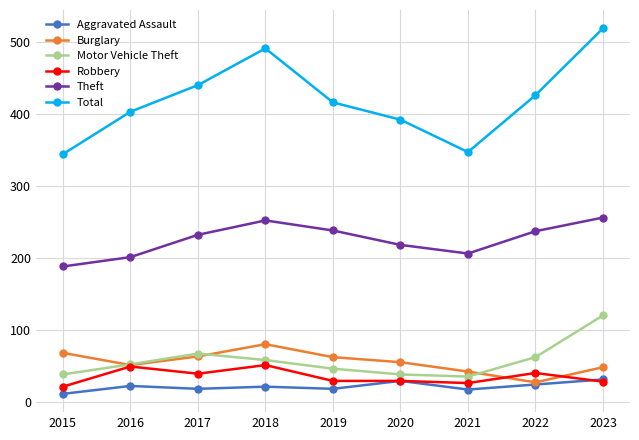

True or false: Motor Vehicle Theft has more than 2 interior local peaks.

False